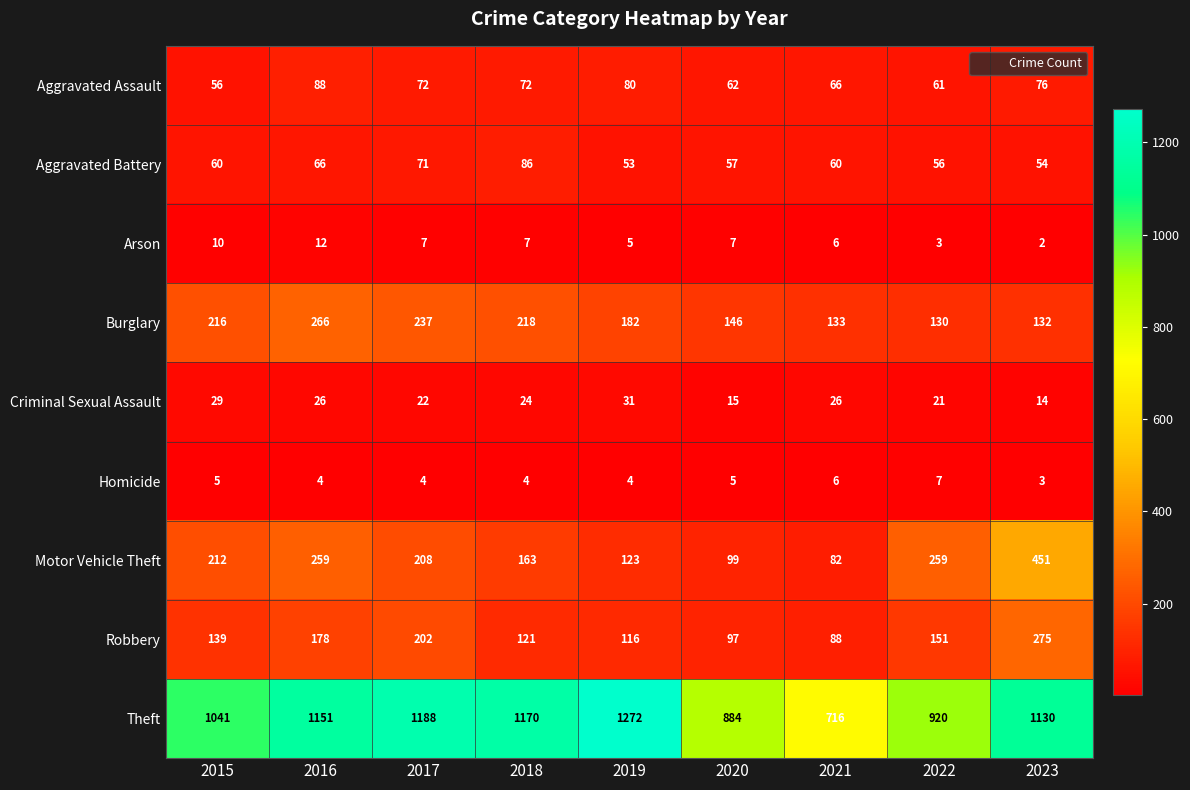

Where is Burglary nearest to the value 198?

2019